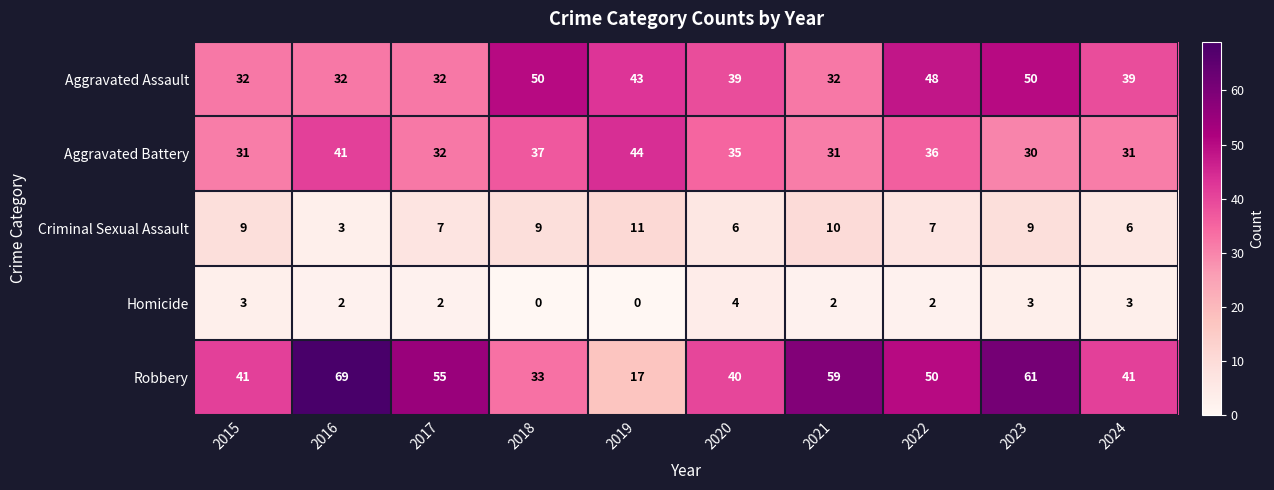

Which series has the largest total across all categories?

Robbery